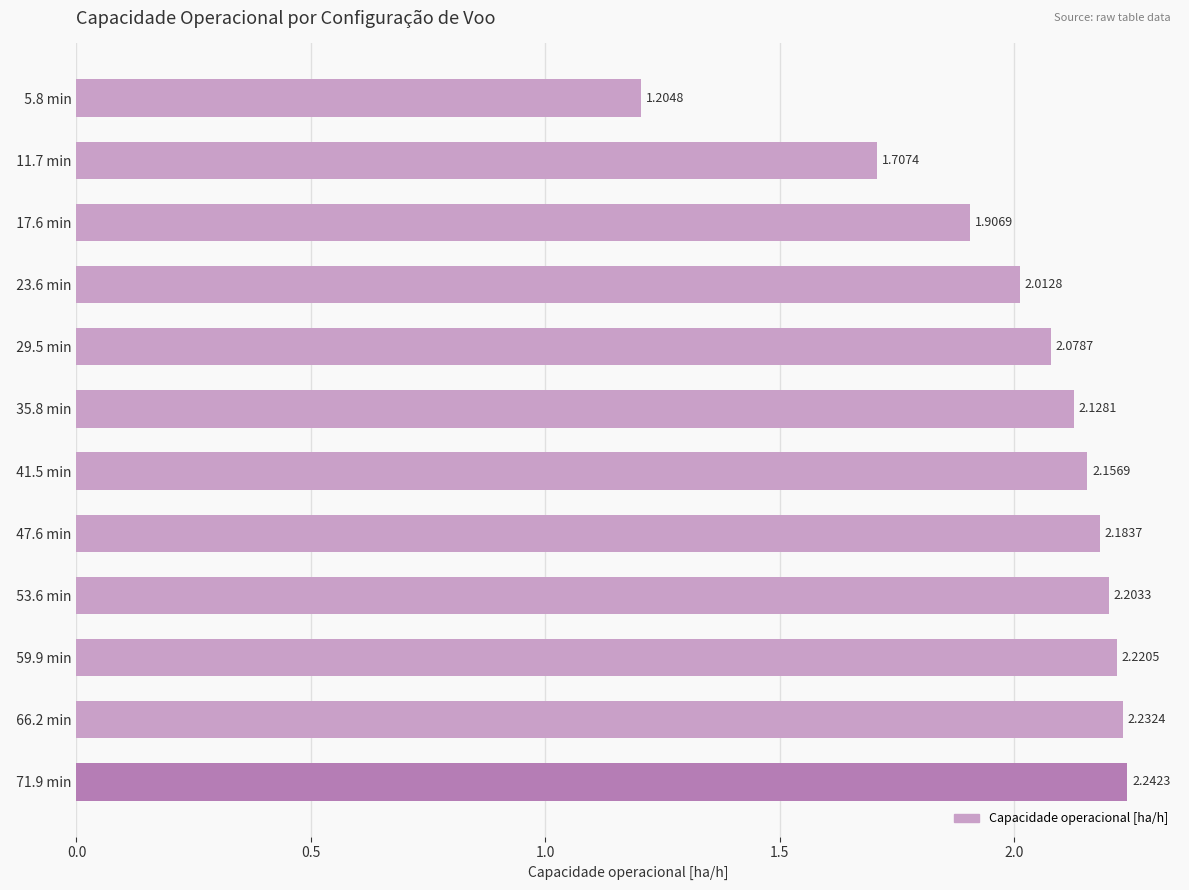

What is the difference between the second highest and minimum values?

1.0